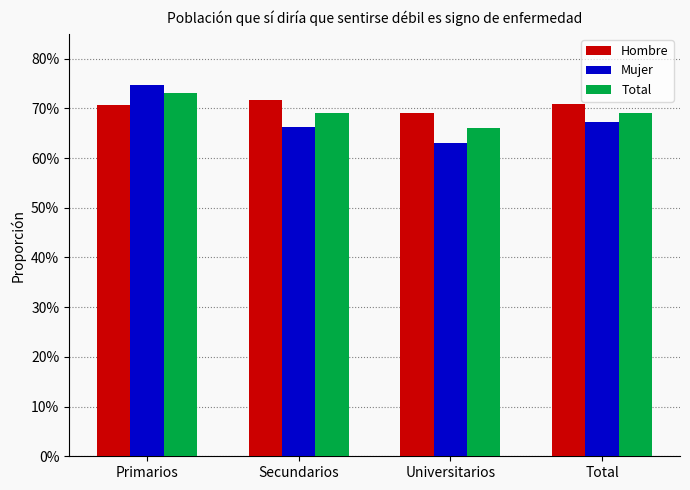

Count the Total values in the range 0 to 1.

4